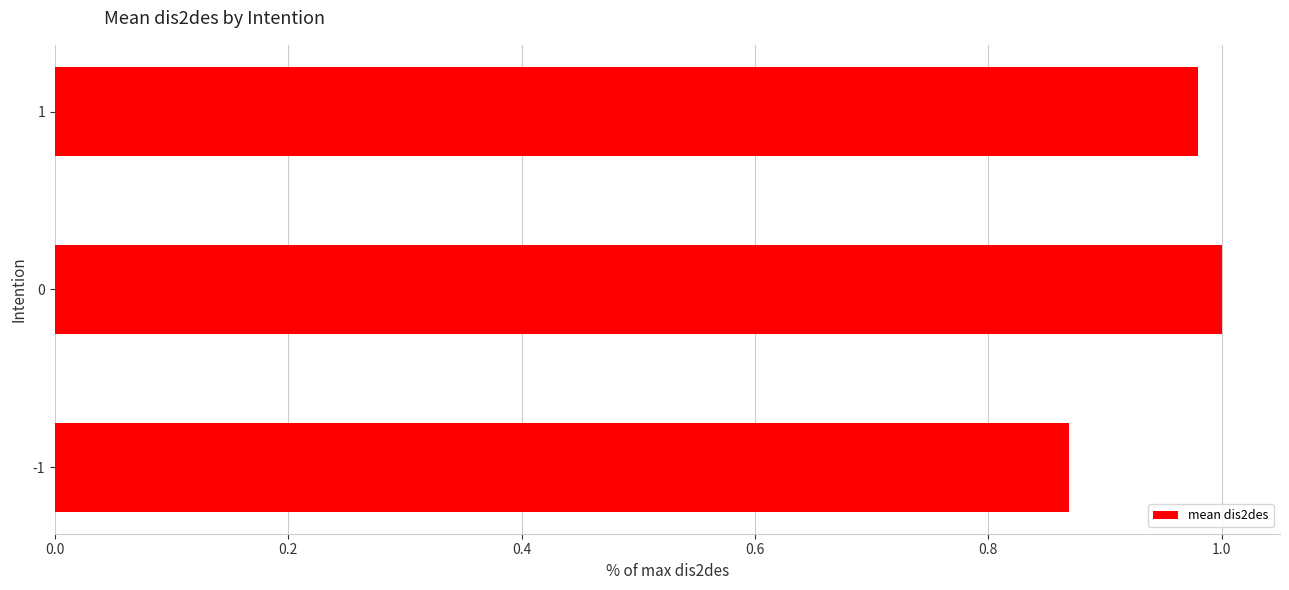

The value at 1 is 0.5. True or false?

False